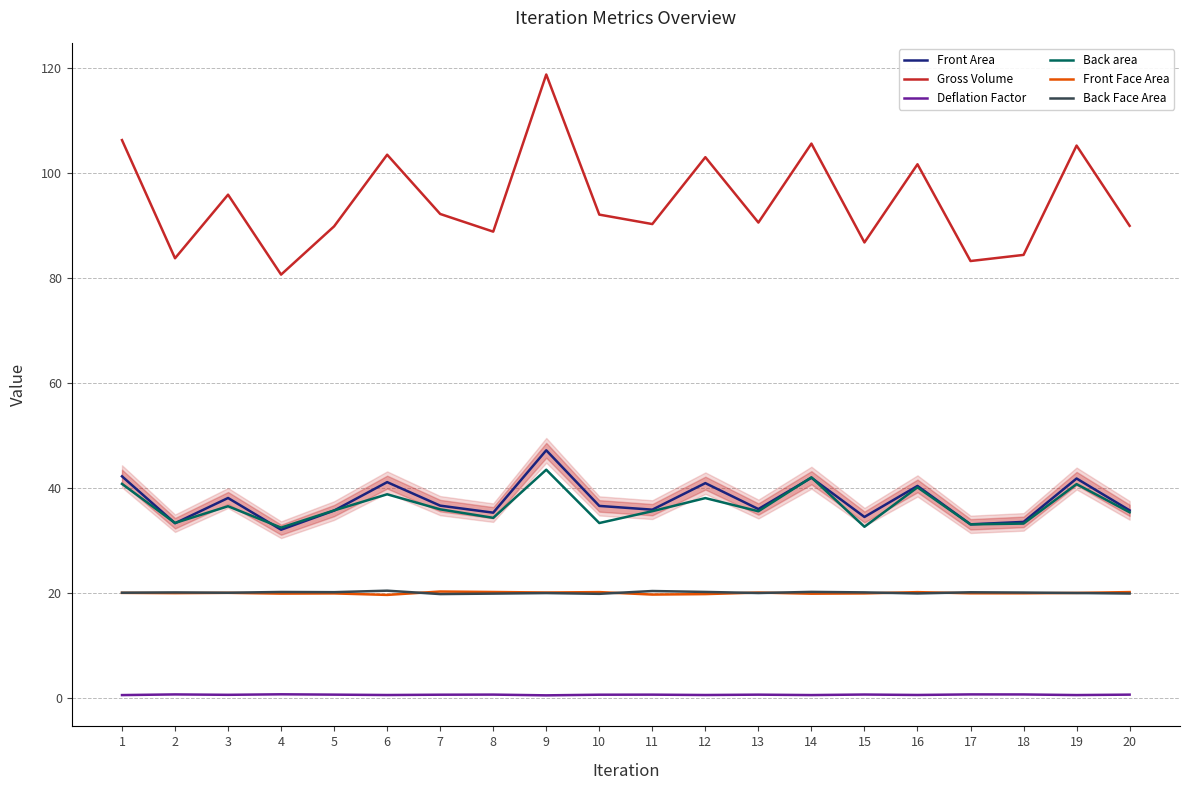

Reading right to left, list all the values displayed in this chart.

Front Area: 35.7	41.7	33.5	33.0	40.3	34.4	41.9	35.9	40.8	35.8	36.5	47.1	35.2	36.5	41.0	35.6	32.0	38.0	33.2	42.1
Gross Volume: 89.8	105.1	84.3	83.1	101.6	86.7	105.5	90.5	102.9	90.2	92.0	118.7	88.7	92.1	103.4	89.7	80.6	95.8	83.7	106.2
Deflation Factor: 0.6	0.5	0.6	0.6	0.5	0.6	0.5	0.6	0.5	0.6	0.5	0.4	0.6	0.5	0.5	0.6	0.6	0.5	0.6	0.5
Back area: 35.3	40.6	33.1	33.0	40.0	32.5	41.9	35.5	38.0	35.5	33.2	43.4	34.2	35.8	38.7	35.6	32.4	36.4	33.3	40.7
Front Face Area: 20.1	19.9	19.9	19.9	20.1	19.8	19.8	20.0	19.7	19.6	20.1	20.0	20.1	20.2	19.6	19.8	19.8	19.9	19.9	19.9
Back Face Area: 19.8	19.9	20.0	20.1	19.8	20.0	20.1	19.9	20.1	20.3	19.8	19.9	19.8	19.7	20.4	20.1	20.1	20.0	20.0	20.0